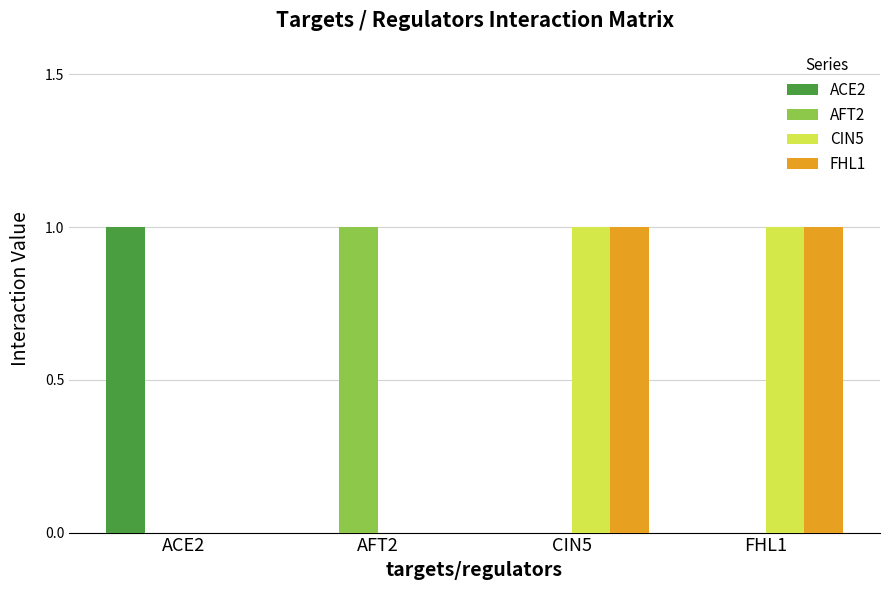

Are the bars grouped side by side (vs. stacked)?

Yes